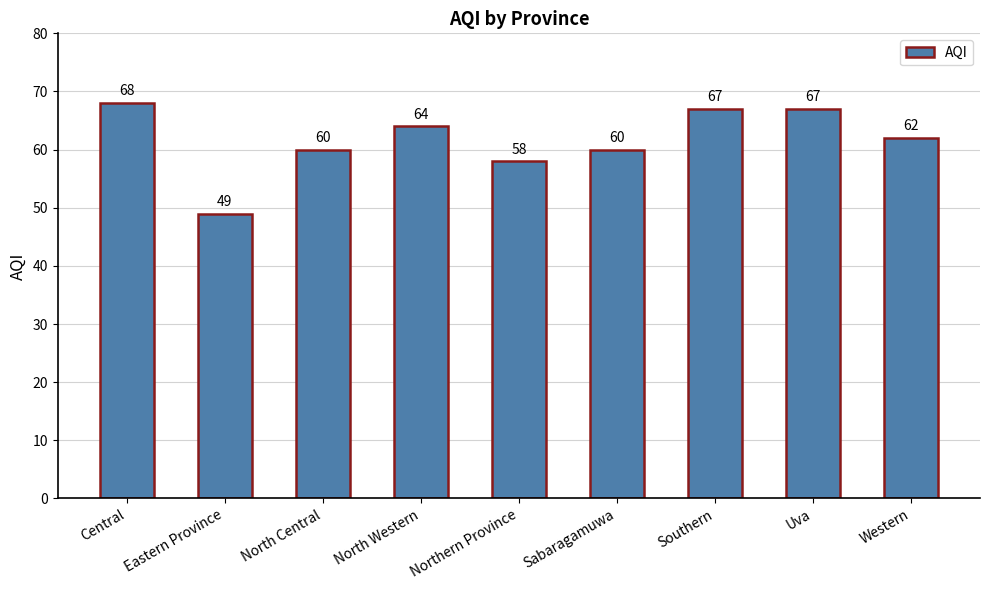

How many series are shown in this chart?

1